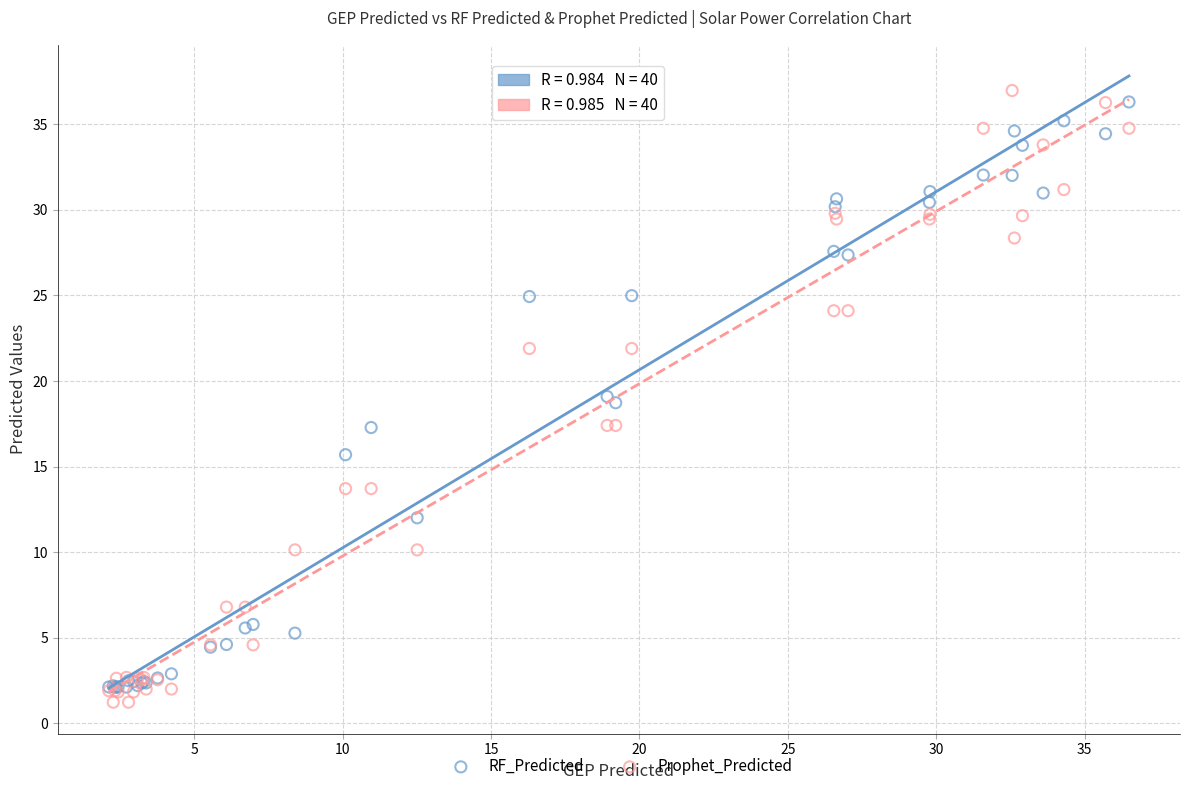

What are all the series names shown in the legend?

RF_Predicted, Prophet_Predicted